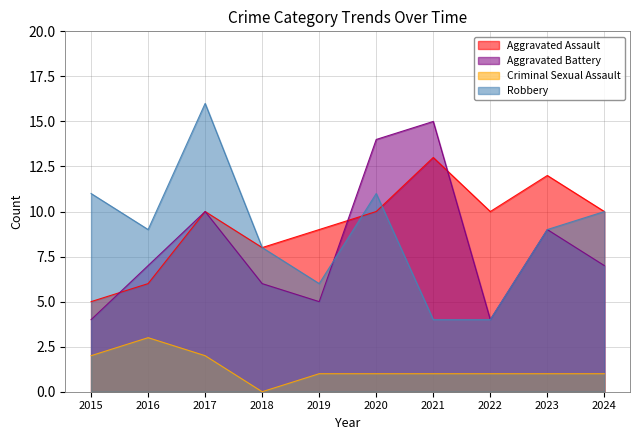

At which label is Criminal Sexual Assault closest to 1?

2019